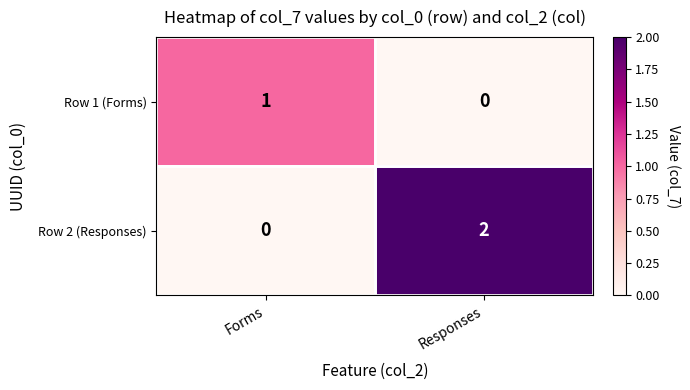

Which label corresponds to the largest value in the chart?

Responses